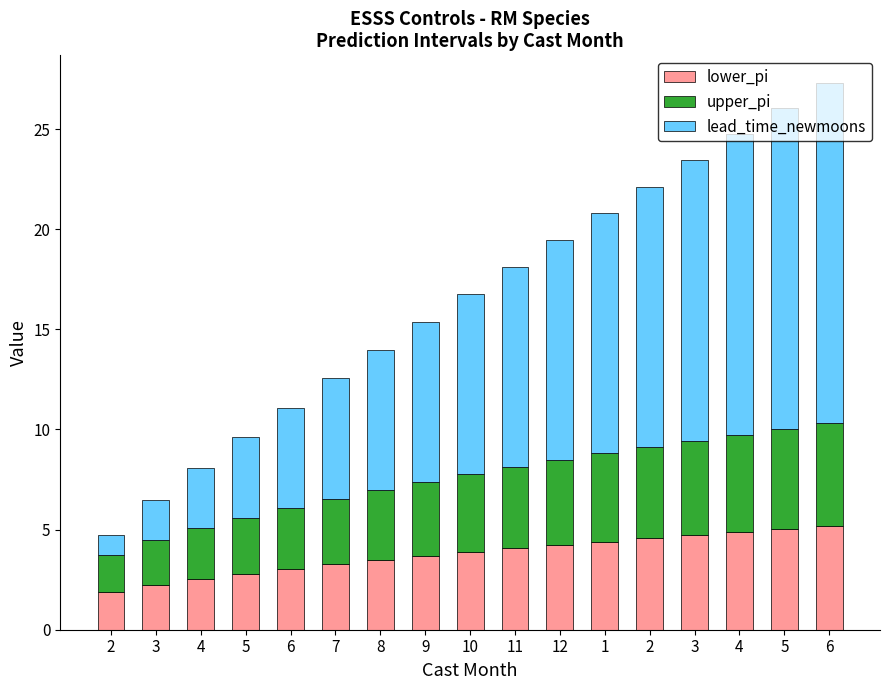

How many bars are there in total?

17